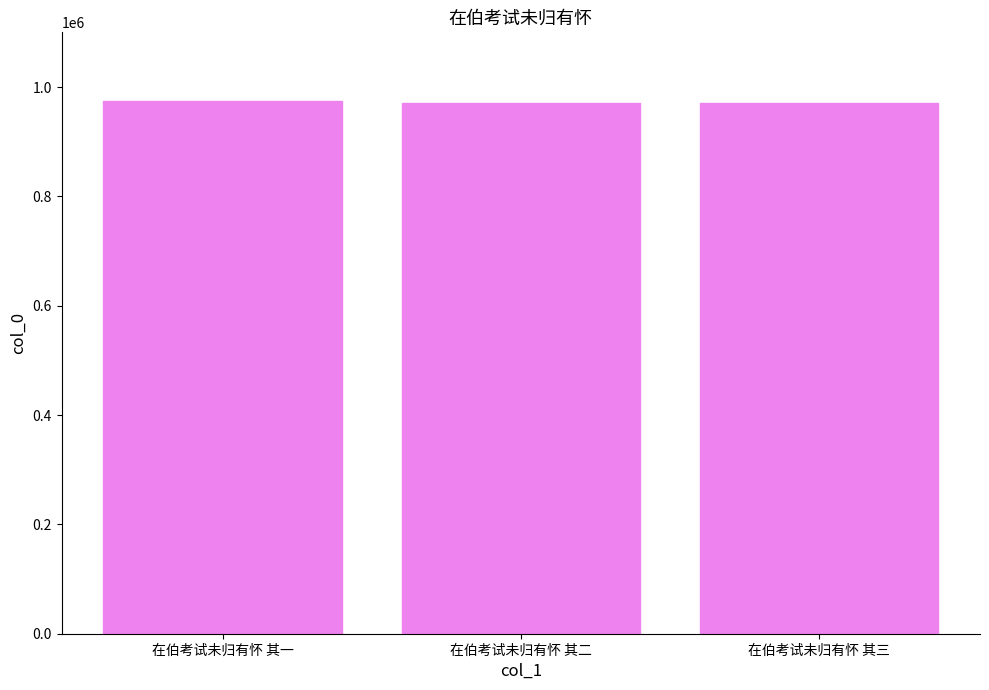

What is the greatest value displayed?

973885